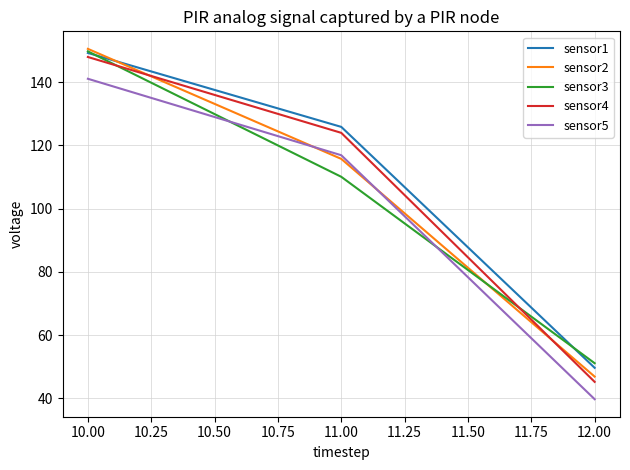

Reading left to right, transcribe all the data shown in this chart.

sensor1: 149.3	125.9	49.6
sensor2: 150.6	115.8	46.9
sensor3: 149.8	110.1	51.1
sensor4: 148.0	124.0	45.2
sensor5: 141.1	116.9	39.7